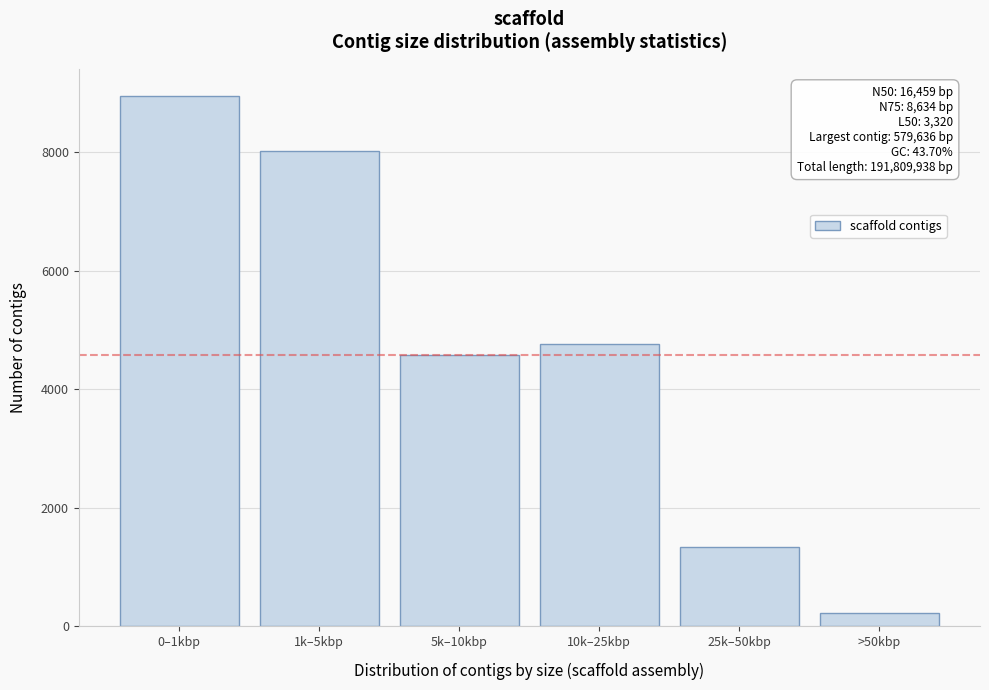

Reading right to left, list all the values displayed in this chart.

226	1342	4765	4574	8013	8953